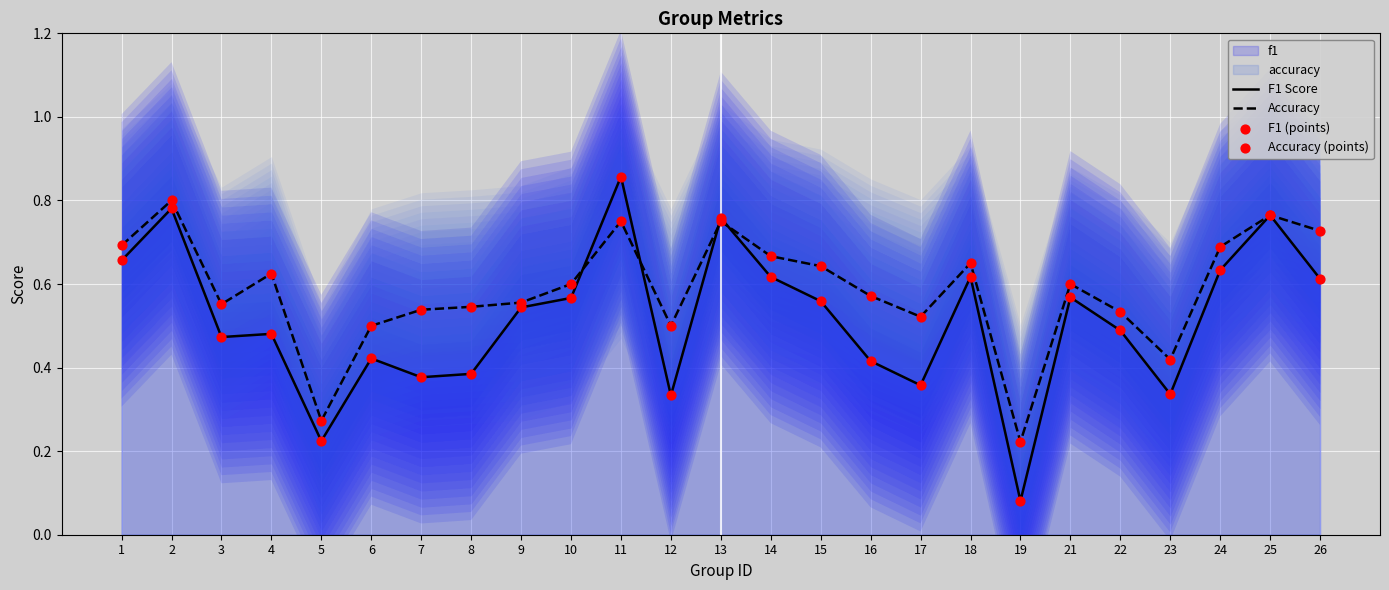

Is the value of Accuracy (points) at 11 greater than the value of F1 Score at 14?

Yes